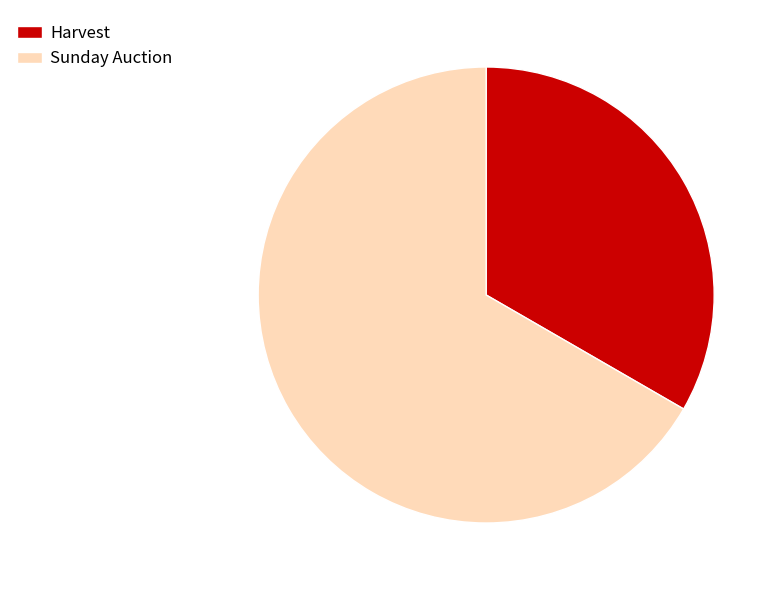

Rank the categories by value from highest to lowest.

Sunday Auction, Harvest